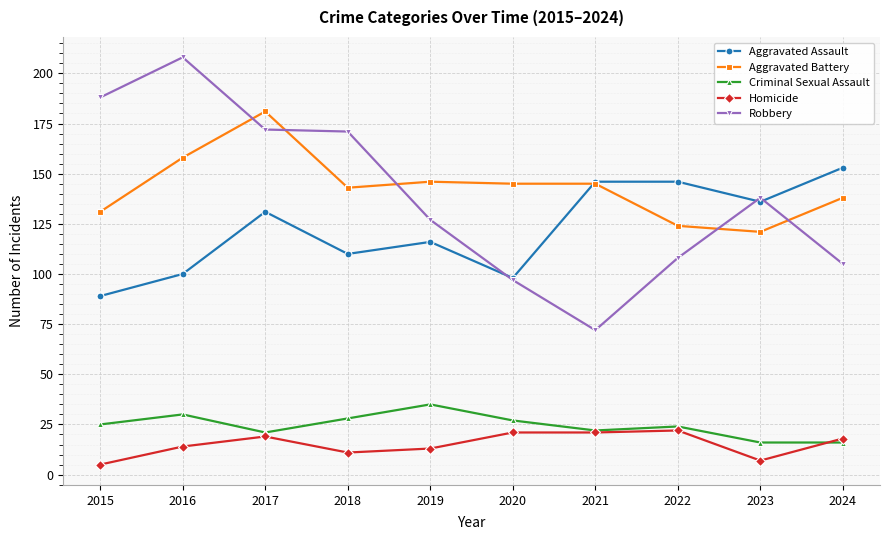

What is the spread (max minus min) of values at 2015?

183